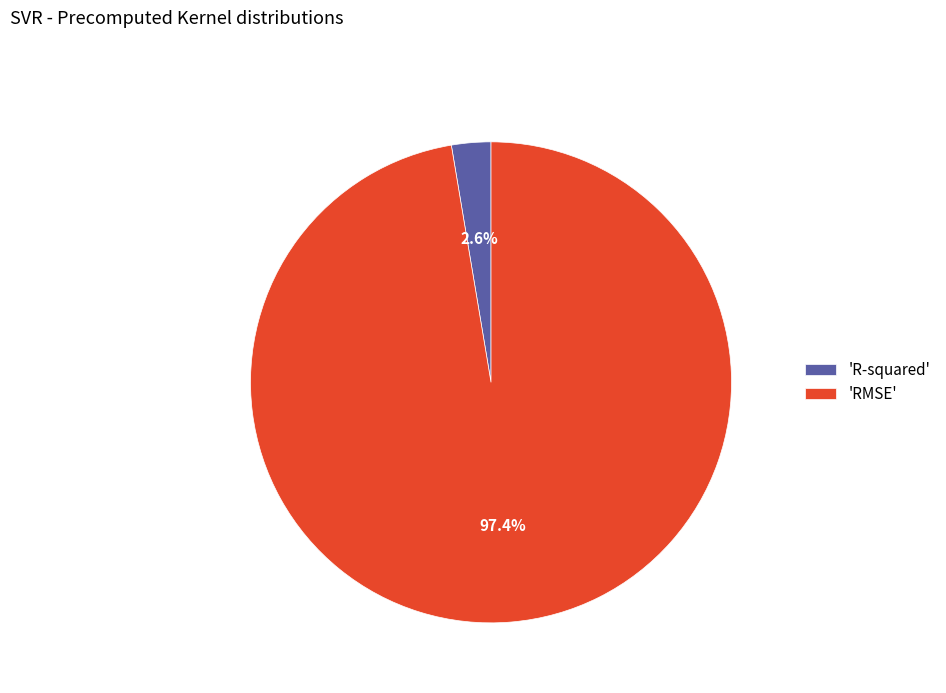

Which category accounts for the majority?

'RMSE'